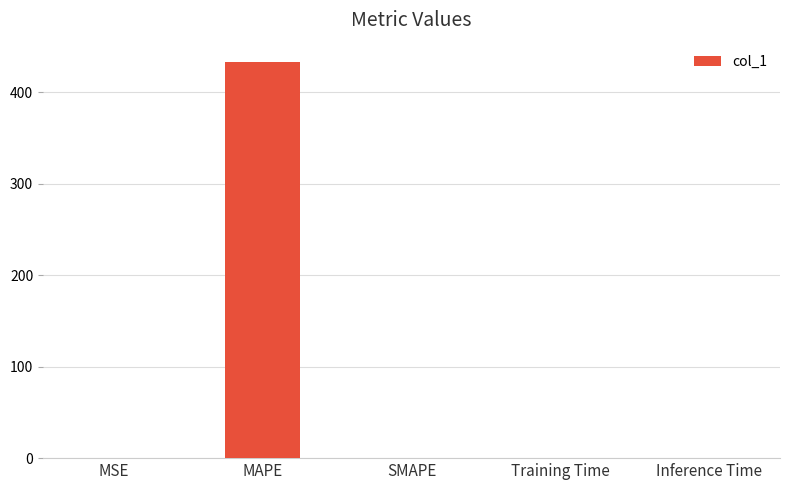

Is it true that the value at MAPE is 432.6?

True